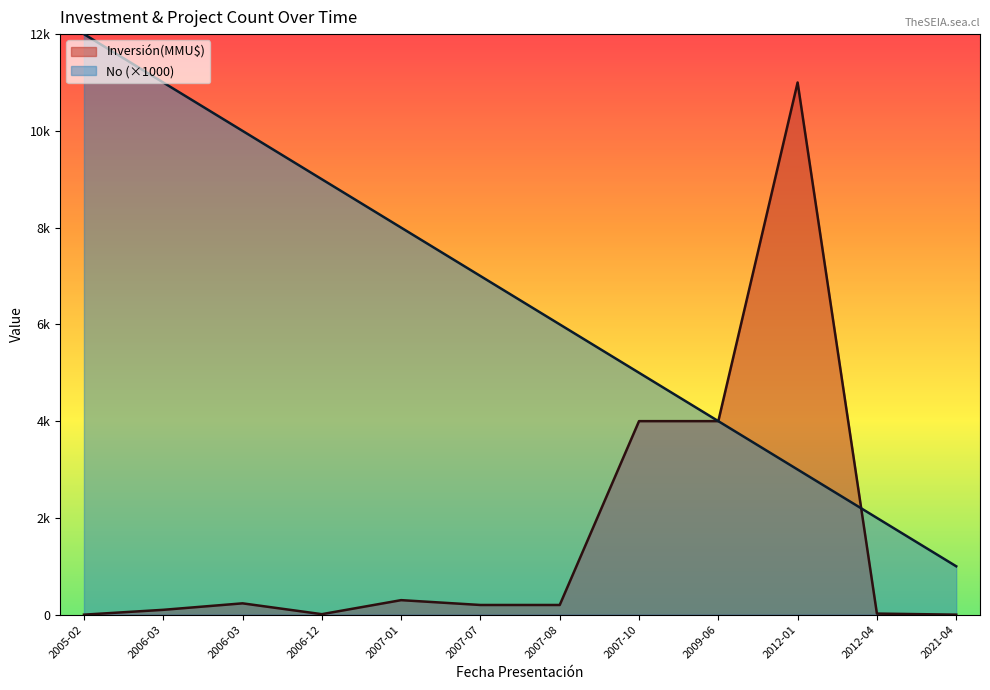

Does the chart display data point markers on the line(s)?

No